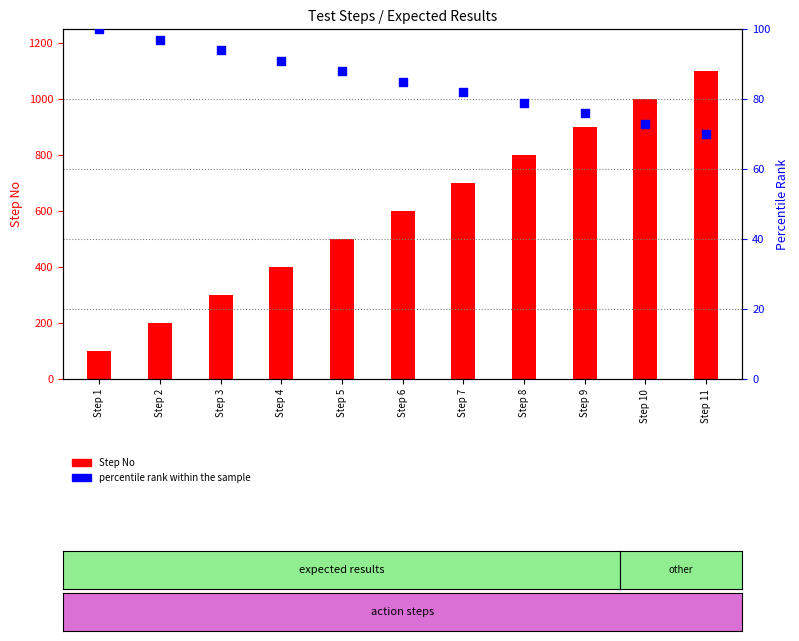

Which series has the widest spread of Y values?

Step No